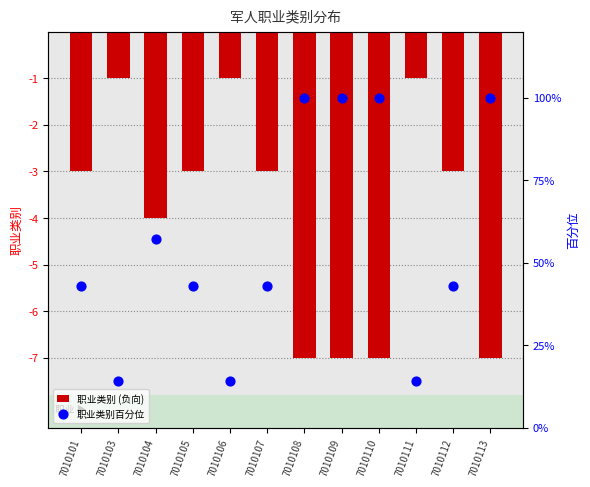

At which category is the sum across all series the highest?

7010108